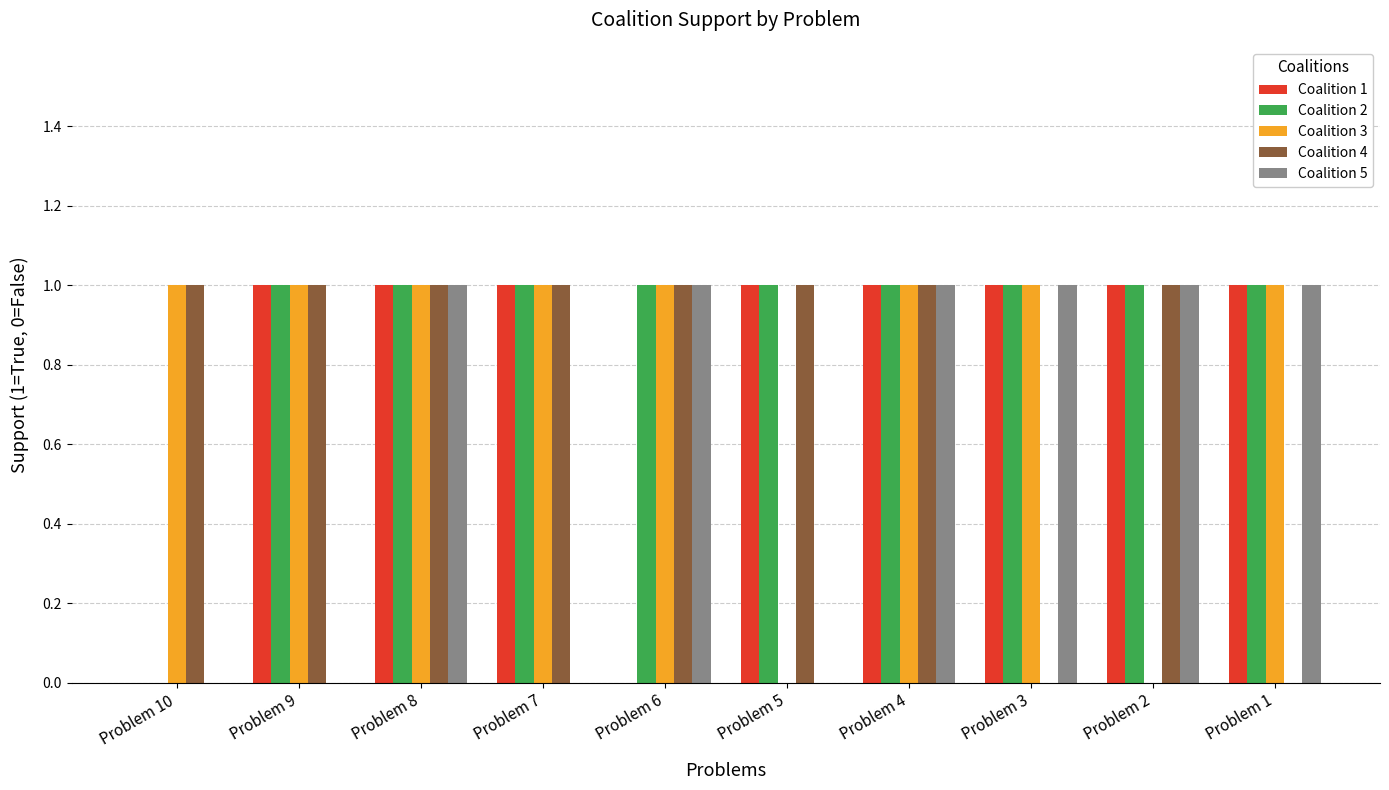

Which series has the largest total across all categories?

Coalition 2